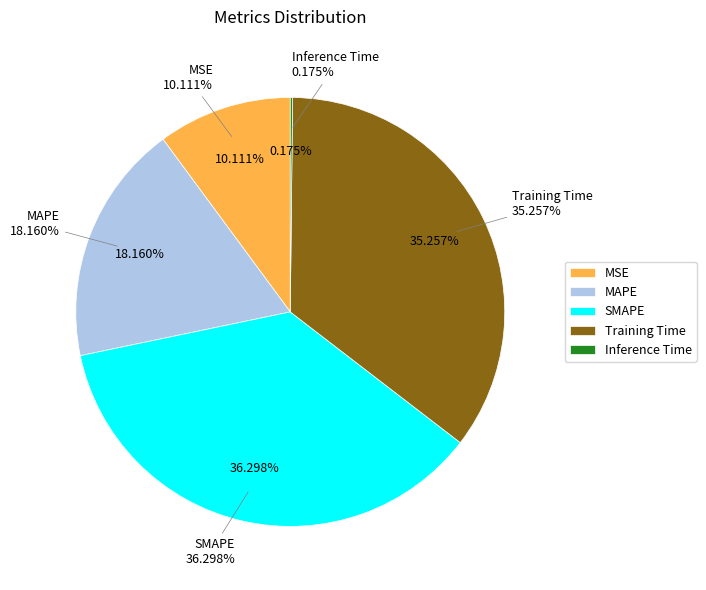

How many slices are in this pie chart?

5